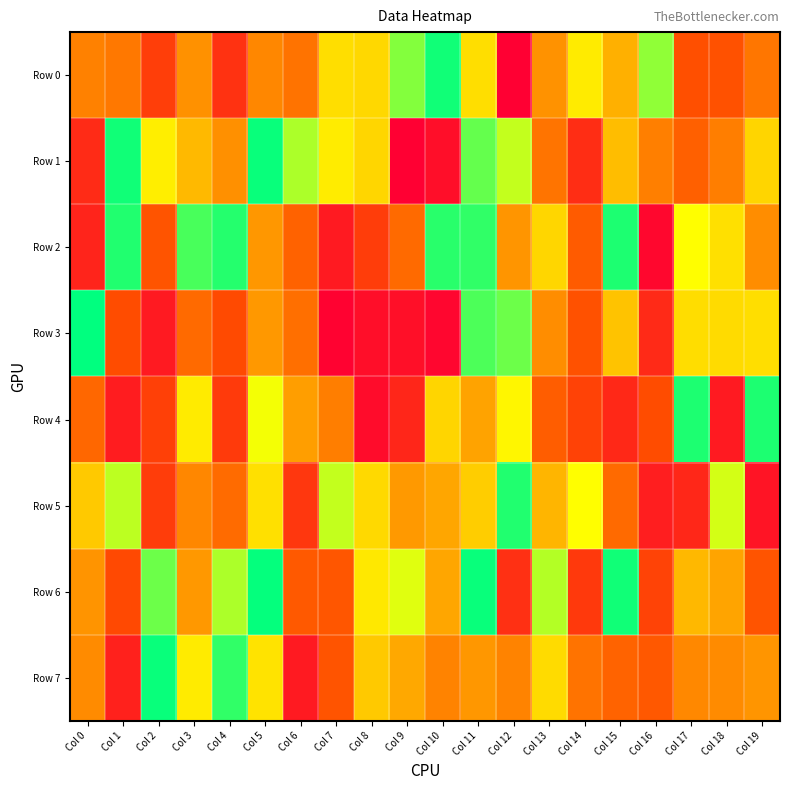

Count the number of data series in this chart.

8